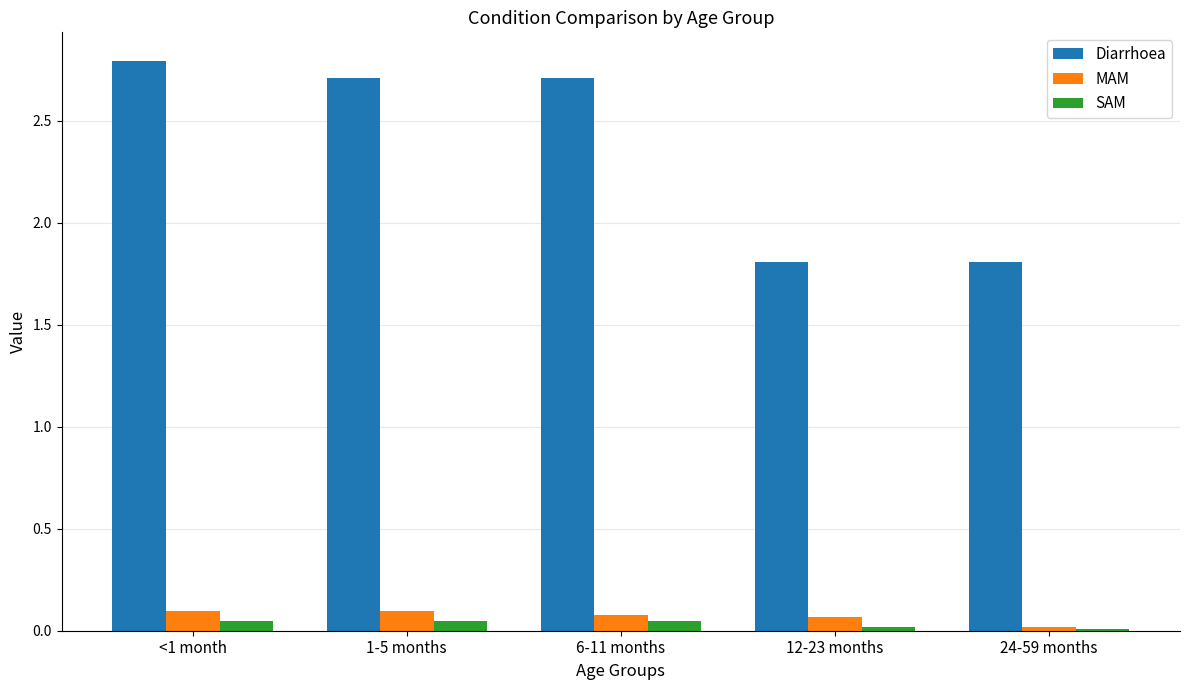

How many data points does each series have?

5